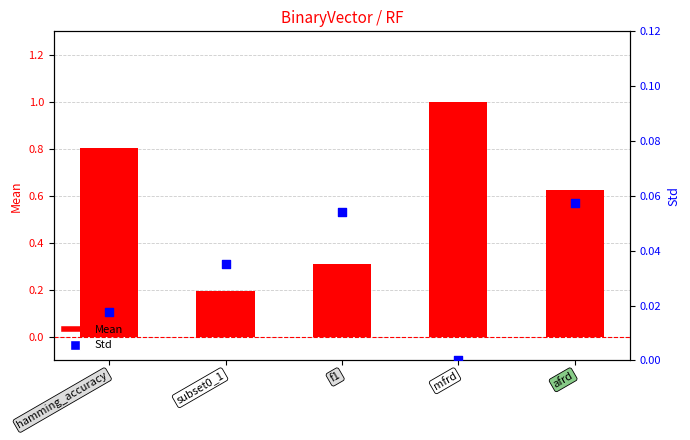

Which series contains the highest Y value?

Mean